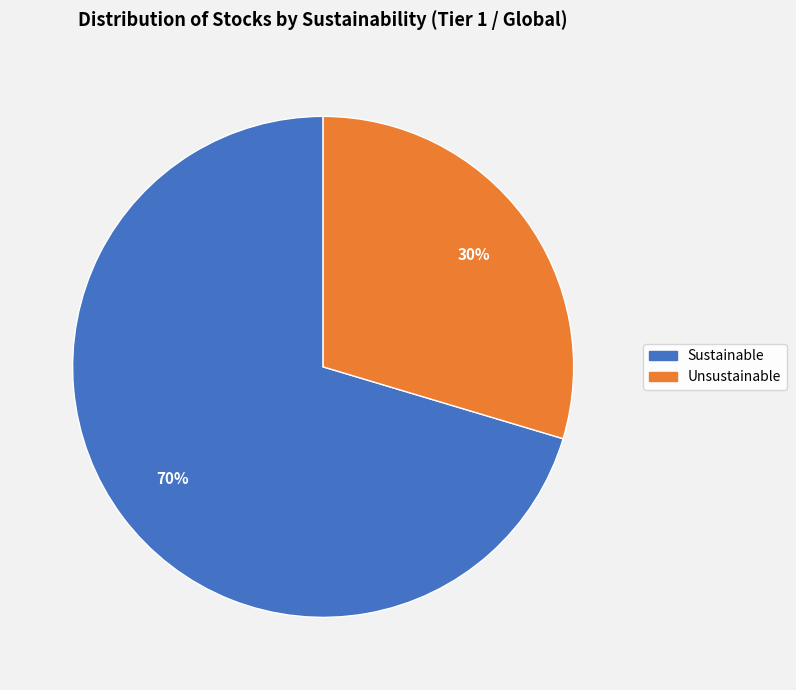

True or false: Sustainable accounts for 70% of the total.

True